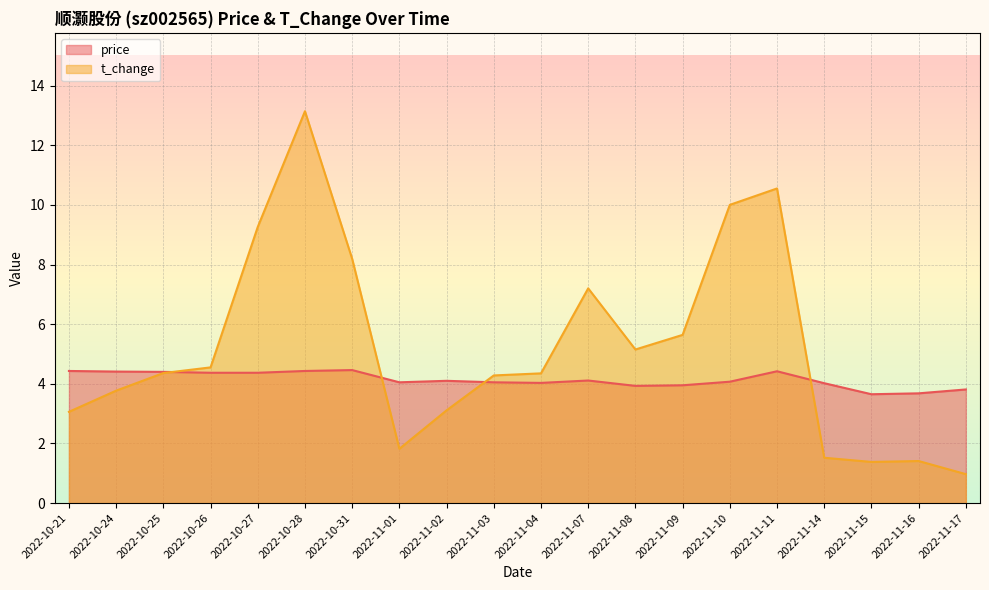

At which category does price reach its first local peak?

2022-10-31